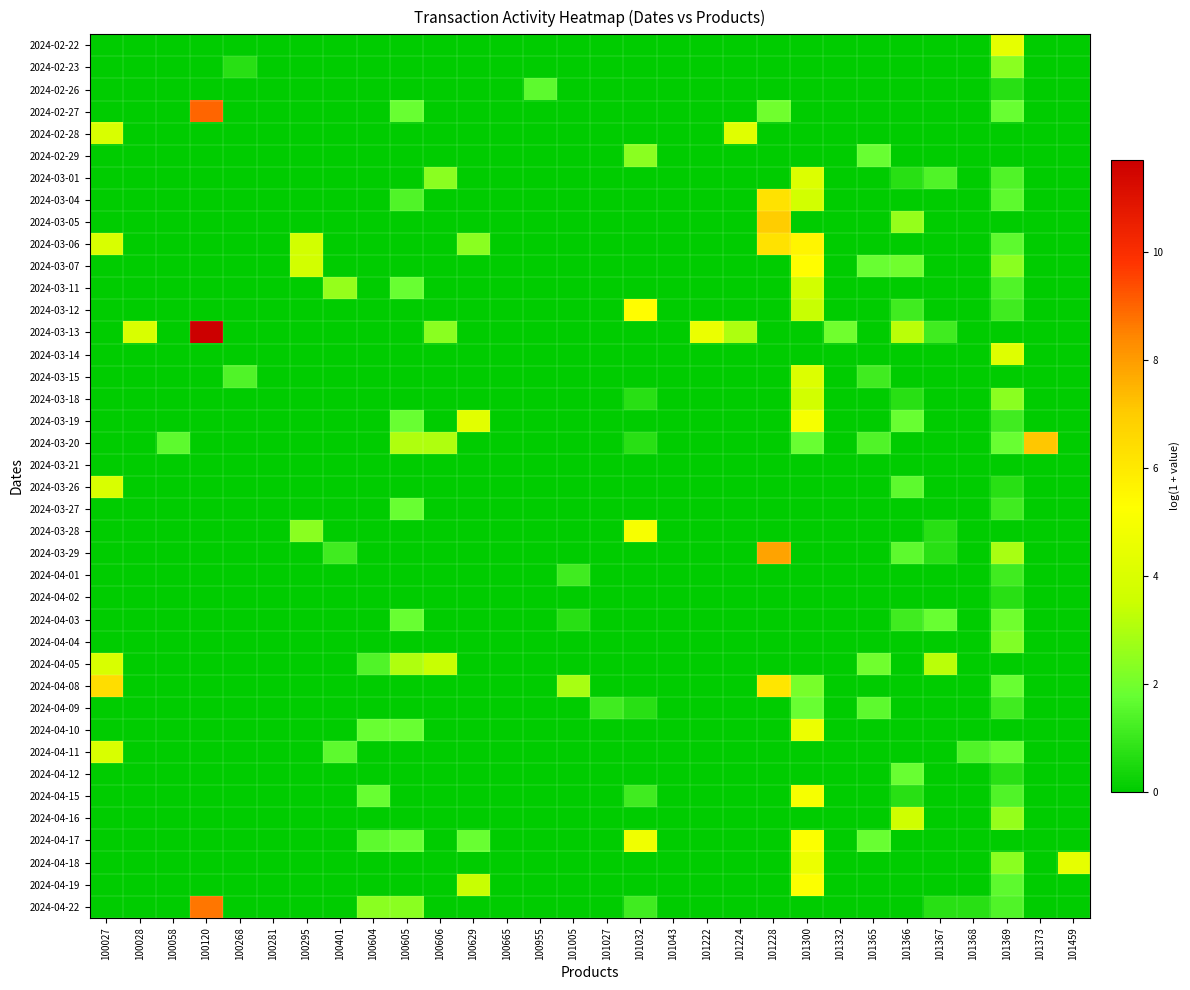

Reading left to right, what are all the values shown in this chart?

2024-02-22: 100027=0.0	100028=0.0	100058=0.0	100120=0.0	100268=0.0	100281=0.0	100295=0.0	100401=0.0	100604=0.0	100605=0.0	100606=0.0	100629=0.0	100665=0.0	100955=0.0	101005=0.0	101027=0.0	101032=0.0	101043=0.0	101222=0.0	101224=0.0	101228=0.0	101300=0.0	101332=0.0	101365=0.0	101366=0.0	101367=0.0	101368=0.0	101369=4.4	101373=0.0	101459=0.0
2024-02-23: 100027=0.0	100028=0.0	100058=0.0	100120=0.0	100268=0.7	100281=0.0	100295=0.0	100401=0.0	100604=0.0	100605=0.0	100606=0.0	100629=0.0	100665=0.0	100955=0.0	101005=0.0	101027=0.0	101032=0.0	101043=0.0	101222=0.0	101224=0.0	101228=0.0	101300=0.0	101332=0.0	101365=0.0	101366=0.0	101367=0.0	101368=0.0	101369=2.4	101373=0.0	101459=0.0
2024-02-26: 100027=0.0	100028=0.0	100058=0.0	100120=0.0	100268=0.0	100281=0.0	100295=0.0	100401=0.0	100604=0.0	100605=0.0	100606=0.0	100629=0.0	100665=0.0	100955=1.6	101005=0.0	101027=0.0	101032=0.0	101043=0.0	101222=0.0	101224=0.0	101228=0.0	101300=0.0	101332=0.0	101365=0.0	101366=0.0	101367=0.0	101368=0.0	101369=0.7	101373=0.0	101459=0.0
2024-02-27: 100027=0.0	100028=0.0	100058=0.0	100120=9.0	100268=0.0	100281=0.0	100295=0.0	100401=0.0	100604=0.0	100605=1.8	100606=0.0	100629=0.0	100665=0.0	100955=0.0	101005=0.0	101027=0.0	101032=0.0	101043=0.0	101222=0.0	101224=0.0	101228=1.9	101300=0.0	101332=0.0	101365=0.0	101366=0.0	101367=0.0	101368=0.0	101369=1.8	101373=0.0	101459=0.0
2024-02-28: 100027=3.9	100028=0.0	100058=0.0	100120=0.0	100268=0.0	100281=0.0	100295=0.0	100401=0.0	100604=0.0	100605=0.0	100606=0.0	100629=0.0	100665=0.0	100955=0.0	101005=0.0	101027=0.0	101032=0.0	101043=0.0	101222=0.0	101224=4.2	101228=0.0	101300=0.0	101332=0.0	101365=0.0	101366=0.0	101367=0.0	101368=0.0	101369=0.0	101373=0.0	101459=0.0
2024-02-29: 100027=0.0	100028=0.0	100058=0.0	100120=0.0	100268=0.0	100281=0.0	100295=0.0	100401=0.0	100604=0.0	100605=0.0	100606=0.0	100629=0.0	100665=0.0	100955=0.0	101005=0.0	101027=0.0	101032=2.4	101043=0.0	101222=0.0	101224=0.0	101228=0.0	101300=0.0	101332=0.0	101365=1.8	101366=0.0	101367=0.0	101368=0.0	101369=0.0	101373=0.0	101459=0.0
2024-03-01: 100027=0.0	100028=0.0	100058=0.0	100120=0.0	100268=0.0	100281=0.0	100295=0.0	100401=0.0	100604=0.0	100605=0.0	100606=2.4	100629=0.0	100665=0.0	100955=0.0	101005=0.0	101027=0.0	101032=0.0	101043=0.0	101222=0.0	101224=0.0	101228=0.0	101300=4.1	101332=0.0	101365=0.0	101366=0.7	101367=1.4	101368=0.0	101369=1.4	101373=0.0	101459=0.0
2024-03-04: 100027=0.0	100028=0.0	100058=0.0	100120=0.0	100268=0.0	100281=0.0	100295=0.0	100401=0.0	100604=0.0	100605=1.4	100606=0.0	100629=0.0	100665=0.0	100955=0.0	101005=0.0	101027=0.0	101032=0.0	101043=0.0	101222=0.0	101224=0.0	101228=6.2	101300=3.7	101332=0.0	101365=0.0	101366=0.0	101367=0.0	101368=0.0	101369=1.6	101373=0.0	101459=0.0
2024-03-05: 100027=0.0	100028=0.0	100058=0.0	100120=0.0	100268=0.0	100281=0.0	100295=0.0	100401=0.0	100604=0.0	100605=0.0	100606=0.0	100629=0.0	100665=0.0	100955=0.0	101005=0.0	101027=0.0	101032=0.0	101043=0.0	101222=0.0	101224=0.0	101228=7.0	101300=0.0	101332=0.0	101365=0.0	101366=2.6	101367=0.0	101368=0.0	101369=0.0	101373=0.0	101459=0.0
2024-03-06: 100027=3.9	100028=0.0	100058=0.0	100120=0.0	100268=0.0	100281=0.0	100295=3.7	100401=0.0	100604=0.0	100605=0.0	100606=0.0	100629=2.4	100665=0.0	100955=0.0	101005=0.0	101027=0.0	101032=0.0	101043=0.0	101222=0.0	101224=0.0	101228=6.2	101300=5.6	101332=0.0	101365=0.0	101366=0.0	101367=0.0	101368=0.0	101369=1.6	101373=0.0	101459=0.0
2024-03-07: 100027=0.0	100028=0.0	100058=0.0	100120=0.0	100268=0.0	100281=0.0	100295=3.7	100401=0.0	100604=0.0	100605=0.0	100606=0.0	100629=0.0	100665=0.0	100955=0.0	101005=0.0	101027=0.0	101032=0.0	101043=0.0	101222=0.0	101224=0.0	101228=0.0	101300=5.3	101332=0.0	101365=1.8	101366=1.9	101367=0.0	101368=0.0	101369=2.4	101373=0.0	101459=0.0
2024-03-11: 100027=0.0	100028=0.0	100058=0.0	100120=0.0	100268=0.0	100281=0.0	100295=0.0	100401=2.6	100604=0.0	100605=1.8	100606=0.0	100629=0.0	100665=0.0	100955=0.0	101005=0.0	101027=0.0	101032=0.0	101043=0.0	101222=0.0	101224=0.0	101228=0.0	101300=3.7	101332=0.0	101365=0.0	101366=0.0	101367=0.0	101368=0.0	101369=1.4	101373=0.0	101459=0.0
2024-03-12: 100027=0.0	100028=0.0	100058=0.0	100120=0.0	100268=0.0	100281=0.0	100295=0.0	100401=0.0	100604=0.0	100605=0.0	100606=0.0	100629=0.0	100665=0.0	100955=0.0	101005=0.0	101027=0.0	101032=5.3	101043=0.0	101222=0.0	101224=0.0	101228=0.0	101300=3.4	101332=0.0	101365=0.0	101366=1.1	101367=0.0	101368=0.0	101369=1.1	101373=0.0	101459=0.0
2024-03-13: 100027=0.0	100028=3.9	100058=0.0	100120=11.7	100268=0.0	100281=0.0	100295=0.0	100401=0.0	100604=0.0	100605=0.0	100606=2.4	100629=0.0	100665=0.0	100955=0.0	101005=0.0	101027=0.0	101032=0.0	101043=0.0	101222=4.6	101224=3.0	101228=0.0	101300=0.0	101332=1.9	101365=0.0	101366=3.2	101367=1.1	101368=0.0	101369=0.0	101373=0.0	101459=0.0
2024-03-14: 100027=0.0	100028=0.0	100058=0.0	100120=0.0	100268=0.0	100281=0.0	100295=0.0	100401=0.0	100604=0.0	100605=0.0	100606=0.0	100629=0.0	100665=0.0	100955=0.0	101005=0.0	101027=0.0	101032=0.0	101043=0.0	101222=0.0	101224=0.0	101228=0.0	101300=0.0	101332=0.0	101365=0.0	101366=0.0	101367=0.0	101368=0.0	101369=4.1	101373=0.0	101459=0.0
2024-03-15: 100027=0.0	100028=0.0	100058=0.0	100120=0.0	100268=1.4	100281=0.0	100295=0.0	100401=0.0	100604=0.0	100605=0.0	100606=0.0	100629=0.0	100665=0.0	100955=0.0	101005=0.0	101027=0.0	101032=0.0	101043=0.0	101222=0.0	101224=0.0	101228=0.0	101300=4.1	101332=0.0	101365=1.1	101366=0.0	101367=0.0	101368=0.0	101369=0.0	101373=0.0	101459=0.0
2024-03-18: 100027=0.0	100028=0.0	100058=0.0	100120=0.0	100268=0.0	100281=0.0	100295=0.0	100401=0.0	100604=0.0	100605=0.0	100606=0.0	100629=0.0	100665=0.0	100955=0.0	101005=0.0	101027=0.0	101032=0.7	101043=0.0	101222=0.0	101224=0.0	101228=0.0	101300=3.7	101332=0.0	101365=0.0	101366=0.7	101367=0.0	101368=0.0	101369=2.4	101373=0.0	101459=0.0
2024-03-19: 100027=0.0	100028=0.0	100058=0.0	100120=0.0	100268=0.0	100281=0.0	100295=0.0	100401=0.0	100604=0.0	100605=1.8	100606=0.0	100629=4.3	100665=0.0	100955=0.0	101005=0.0	101027=0.0	101032=0.0	101043=0.0	101222=0.0	101224=0.0	101228=0.0	101300=4.9	101332=0.0	101365=0.0	101366=1.8	101367=0.0	101368=0.0	101369=1.1	101373=0.0	101459=0.0
2024-03-20: 100027=0.0	100028=0.0	100058=1.6	100120=0.0	100268=0.0	100281=0.0	100295=0.0	100401=0.0	100604=0.0	100605=3.0	100606=3.0	100629=0.0	100665=0.0	100955=0.0	101005=0.0	101027=0.0	101032=0.7	101043=0.0	101222=0.0	101224=0.0	101228=0.0	101300=1.8	101332=0.0	101365=1.4	101366=0.0	101367=0.0	101368=0.0	101369=1.8	101373=7.1	101459=0.0
2024-03-21: 100027=0.0	100028=0.0	100058=0.0	100120=0.0	100268=0.0	100281=0.0	100295=0.0	100401=0.0	100604=0.0	100605=0.0	100606=0.0	100629=0.0	100665=0.0	100955=0.0	101005=0.0	101027=0.0	101032=0.0	101043=0.0	101222=0.0	101224=0.0	101228=0.0	101300=0.0	101332=0.0	101365=0.0	101366=0.0	101367=0.0	101368=0.0	101369=0.0	101373=0.0	101459=0.0
2024-03-26: 100027=3.9	100028=0.0	100058=0.0	100120=0.0	100268=0.0	100281=0.0	100295=0.0	100401=0.0	100604=0.0	100605=0.0	100606=0.0	100629=0.0	100665=0.0	100955=0.0	101005=0.0	101027=0.0	101032=0.0	101043=0.0	101222=0.0	101224=0.0	101228=0.0	101300=0.0	101332=0.0	101365=0.0	101366=1.6	101367=0.0	101368=0.0	101369=0.7	101373=0.0	101459=0.0
2024-03-27: 100027=0.0	100028=0.0	100058=0.0	100120=0.0	100268=0.0	100281=0.0	100295=0.0	100401=0.0	100604=0.0	100605=1.8	100606=0.0	100629=0.0	100665=0.0	100955=0.0	101005=0.0	101027=0.0	101032=0.0	101043=0.0	101222=0.0	101224=0.0	101228=0.0	101300=0.0	101332=0.0	101365=0.0	101366=0.0	101367=0.0	101368=0.0	101369=1.1	101373=0.0	101459=0.0
2024-03-28: 100027=0.0	100028=0.0	100058=0.0	100120=0.0	100268=0.0	100281=0.0	100295=2.4	100401=0.0	100604=0.0	100605=0.0	100606=0.0	100629=0.0	100665=0.0	100955=0.0	101005=0.0	101027=0.0	101032=5.0	101043=0.0	101222=0.0	101224=0.0	101228=0.0	101300=0.0	101332=0.0	101365=0.0	101366=0.0	101367=0.7	101368=0.0	101369=0.0	101373=0.0	101459=0.0
2024-03-29: 100027=0.0	100028=0.0	100058=0.0	100120=0.0	100268=0.0	100281=0.0	100295=0.0	100401=1.1	100604=0.0	100605=0.0	100606=0.0	100629=0.0	100665=0.0	100955=0.0	101005=0.0	101027=0.0	101032=0.0	101043=0.0	101222=0.0	101224=0.0	101228=7.8	101300=0.0	101332=0.0	101365=0.0	101366=1.6	101367=0.7	101368=0.0	101369=2.9	101373=0.0	101459=0.0
2024-04-01: 100027=0.0	100028=0.0	100058=0.0	100120=0.0	100268=0.0	100281=0.0	100295=0.0	100401=0.0	100604=0.0	100605=0.0	100606=0.0	100629=0.0	100665=0.0	100955=0.0	101005=1.1	101027=0.0	101032=0.0	101043=0.0	101222=0.0	101224=0.0	101228=0.0	101300=0.0	101332=0.0	101365=0.0	101366=0.0	101367=0.0	101368=0.0	101369=1.1	101373=0.0	101459=0.0
2024-04-02: 100027=0.0	100028=0.0	100058=0.0	100120=0.0	100268=0.0	100281=0.0	100295=0.0	100401=0.0	100604=0.0	100605=0.0	100606=0.0	100629=0.0	100665=0.0	100955=0.0	101005=0.0	101027=0.0	101032=0.0	101043=0.0	101222=0.0	101224=0.0	101228=0.0	101300=0.0	101332=0.0	101365=0.0	101366=0.0	101367=0.0	101368=0.0	101369=0.7	101373=0.0	101459=0.0
2024-04-03: 100027=0.0	100028=0.0	100058=0.0	100120=0.0	100268=0.0	100281=0.0	100295=0.0	100401=0.0	100604=0.0	100605=1.8	100606=0.0	100629=0.0	100665=0.0	100955=0.0	101005=0.7	101027=0.0	101032=0.0	101043=0.0	101222=0.0	101224=0.0	101228=0.0	101300=0.0	101332=0.0	101365=0.0	101366=1.1	101367=1.8	101368=0.0	101369=1.9	101373=0.0	101459=0.0
2024-04-04: 100027=0.0	100028=0.0	100058=0.0	100120=0.0	100268=0.0	100281=0.0	100295=0.0	100401=0.0	100604=0.0	100605=0.0	100606=0.0	100629=0.0	100665=0.0	100955=0.0	101005=0.0	101027=0.0	101032=0.0	101043=0.0	101222=0.0	101224=0.0	101228=0.0	101300=0.0	101332=0.0	101365=0.0	101366=0.0	101367=0.0	101368=0.0	101369=2.2	101373=0.0	101459=0.0
2024-04-05: 100027=3.9	100028=0.0	100058=0.0	100120=0.0	100268=0.0	100281=0.0	100295=0.0	100401=0.0	100604=1.4	100605=3.0	100606=3.4	100629=0.0	100665=0.0	100955=0.0	101005=0.0	101027=0.0	101032=0.0	101043=0.0	101222=0.0	101224=0.0	101228=0.0	101300=0.0	101332=0.0	101365=1.9	101366=0.0	101367=3.2	101368=0.0	101369=0.0	101373=0.0	101459=0.0
2024-04-08: 100027=6.4	100028=0.0	100058=0.0	100120=0.0	100268=0.0	100281=0.0	100295=0.0	100401=0.0	100604=0.0	100605=0.0	100606=0.0	100629=0.0	100665=0.0	100955=0.0	101005=2.9	101027=0.0	101032=0.0	101043=0.0	101222=0.0	101224=0.0	101228=6.1	101300=2.1	101332=0.0	101365=0.0	101366=0.0	101367=0.0	101368=0.0	101369=1.8	101373=0.0	101459=0.0
2024-04-09: 100027=0.0	100028=0.0	100058=0.0	100120=0.0	100268=0.0	100281=0.0	100295=0.0	100401=0.0	100604=0.0	100605=0.0	100606=0.0	100629=0.0	100665=0.0	100955=0.0	101005=0.0	101027=1.1	101032=0.7	101043=0.0	101222=0.0	101224=0.0	101228=0.0	101300=1.8	101332=0.0	101365=1.6	101366=0.0	101367=0.0	101368=0.0	101369=1.1	101373=0.0	101459=0.0
2024-04-10: 100027=0.0	100028=0.0	100058=0.0	100120=0.0	100268=0.0	100281=0.0	100295=0.0	100401=0.0	100604=1.8	100605=1.8	100606=0.0	100629=0.0	100665=0.0	100955=0.0	101005=0.0	101027=0.0	101032=0.0	101043=0.0	101222=0.0	101224=0.0	101228=0.0	101300=4.6	101332=0.0	101365=0.0	101366=0.0	101367=0.0	101368=0.0	101369=0.0	101373=0.0	101459=0.0
2024-04-11: 100027=3.9	100028=0.0	100058=0.0	100120=0.0	100268=0.0	100281=0.0	100295=0.0	100401=1.6	100604=0.0	100605=0.0	100606=0.0	100629=0.0	100665=0.0	100955=0.0	101005=0.0	101027=0.0	101032=0.0	101043=0.0	101222=0.0	101224=0.0	101228=0.0	101300=0.0	101332=0.0	101365=0.0	101366=0.0	101367=0.0	101368=1.4	101369=1.8	101373=0.0	101459=0.0
2024-04-12: 100027=0.0	100028=0.0	100058=0.0	100120=0.0	100268=0.0	100281=0.0	100295=0.0	100401=0.0	100604=0.0	100605=0.0	100606=0.0	100629=0.0	100665=0.0	100955=0.0	101005=0.0	101027=0.0	101032=0.0	101043=0.0	101222=0.0	101224=0.0	101228=0.0	101300=0.0	101332=0.0	101365=0.0	101366=1.8	101367=0.0	101368=0.0	101369=0.7	101373=0.0	101459=0.0
2024-04-15: 100027=0.0	100028=0.0	100058=0.0	100120=0.0	100268=0.0	100281=0.0	100295=0.0	100401=0.0	100604=1.8	100605=0.0	100606=0.0	100629=0.0	100665=0.0	100955=0.0	101005=0.0	101027=0.0	101032=1.1	101043=0.0	101222=0.0	101224=0.0	101228=0.0	101300=4.9	101332=0.0	101365=0.0	101366=0.7	101367=0.0	101368=0.0	101369=1.4	101373=0.0	101459=0.0
2024-04-16: 100027=0.0	100028=0.0	100058=0.0	100120=0.0	100268=0.0	100281=0.0	100295=0.0	100401=0.0	100604=0.0	100605=0.0	100606=0.0	100629=0.0	100665=0.0	100955=0.0	101005=0.0	101027=0.0	101032=0.0	101043=0.0	101222=0.0	101224=0.0	101228=0.0	101300=0.0	101332=0.0	101365=0.0	101366=3.6	101367=0.0	101368=0.0	101369=2.6	101373=0.0	101459=0.0
2024-04-17: 100027=0.0	100028=0.0	100058=0.0	100120=0.0	100268=0.0	100281=0.0	100295=0.0	100401=0.0	100604=1.6	100605=1.8	100606=0.0	100629=1.8	100665=0.0	100955=0.0	101005=0.0	101027=0.0	101032=4.8	101043=0.0	101222=0.0	101224=0.0	101228=0.0	101300=5.2	101332=0.0	101365=1.8	101366=0.0	101367=0.0	101368=0.0	101369=0.0	101373=0.0	101459=0.0
2024-04-18: 100027=0.0	100028=0.0	100058=0.0	100120=0.0	100268=0.0	100281=0.0	100295=0.0	100401=0.0	100604=0.0	100605=0.0	100606=0.0	100629=0.0	100665=0.0	100955=0.0	101005=0.0	101027=0.0	101032=0.0	101043=0.0	101222=0.0	101224=0.0	101228=0.0	101300=4.6	101332=0.0	101365=0.0	101366=0.0	101367=0.0	101368=0.0	101369=2.4	101373=0.0	101459=4.4
2024-04-19: 100027=0.0	100028=0.0	100058=0.0	100120=0.0	100268=0.0	100281=0.0	100295=0.0	100401=0.0	100604=0.0	100605=0.0	100606=0.0	100629=3.4	100665=0.0	100955=0.0	101005=0.0	101027=0.0	101032=0.0	101043=0.0	101222=0.0	101224=0.0	101228=0.0	101300=5.2	101332=0.0	101365=0.0	101366=0.0	101367=0.0	101368=0.0	101369=1.6	101373=0.0	101459=0.0
2024-04-22: 100027=0.0	100028=0.0	100058=0.0	100120=8.7	100268=0.0	100281=0.0	100295=0.0	100401=0.0	100604=2.4	100605=2.4	100606=0.0	100629=0.0	100665=0.0	100955=0.0	101005=0.0	101027=0.0	101032=1.1	101043=0.0	101222=0.0	101224=0.0	101228=0.0	101300=0.0	101332=0.0	101365=0.0	101366=0.0	101367=0.7	101368=0.7	101369=1.4	101373=0.0	101459=0.0